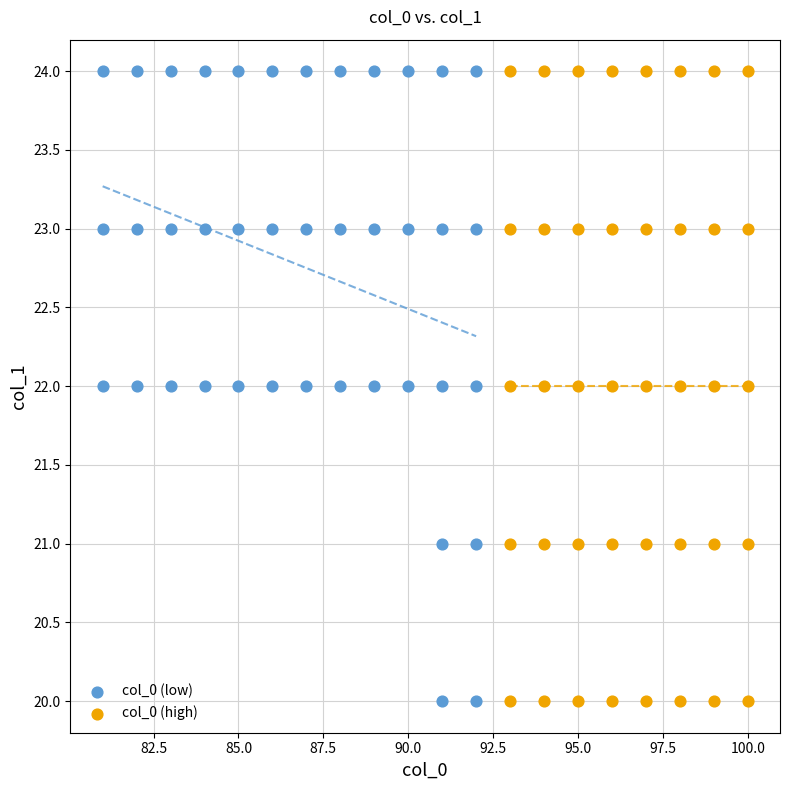

What are all the series names shown in the legend?

col_0 (low), col_0 (high)